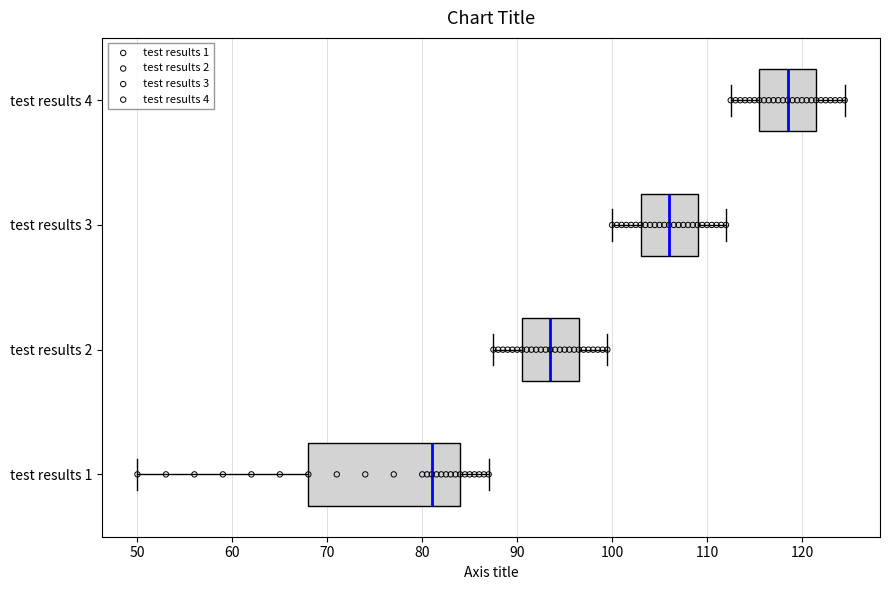

Reading bottom to top, transcribe this box plot: for each box, give where its median line is, the range the box spans, and where its two whiskers end, as read against the x-axis. The values are not printed on the chart, so give them approximately, as read against the axis.

test results 1: median 81, box 68 to 84, whiskers 50 to 87
test results 2: median 94, box 91 to 97, whiskers 88 to 100
test results 3: median 106, box 103 to 109, whiskers 100 to 112
test results 4: median 119, box 116 to 122, whiskers 113 to 125